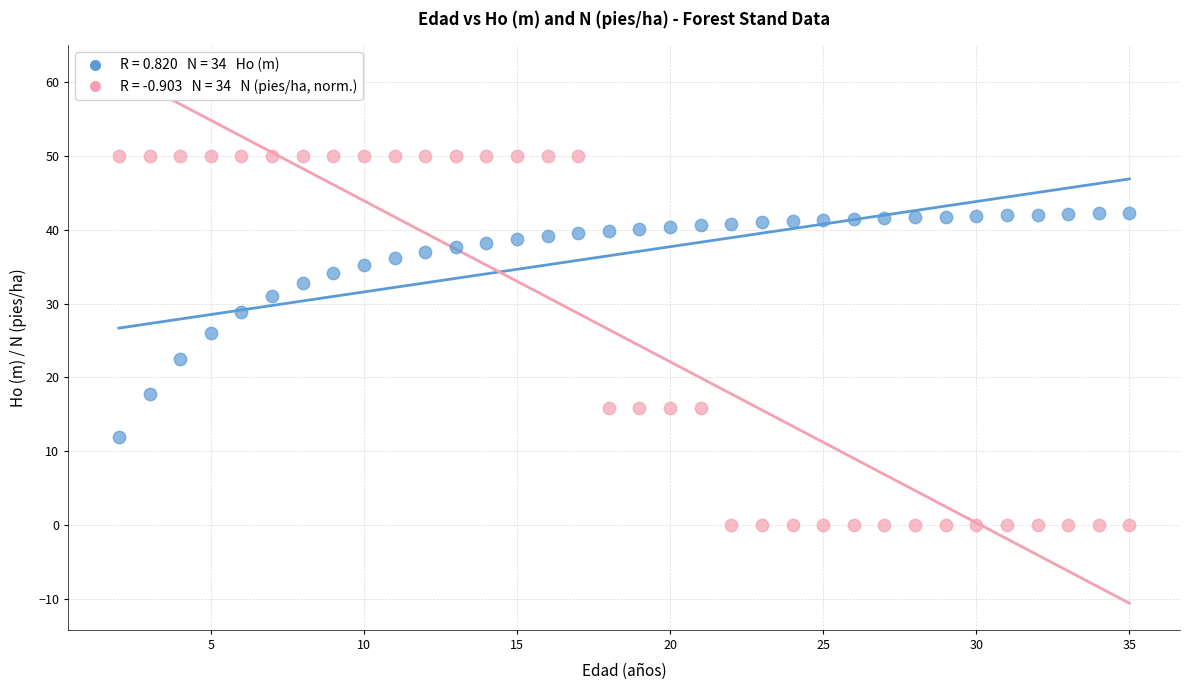

Across all data points, what is the range of Y values (max minus min)?

50.0